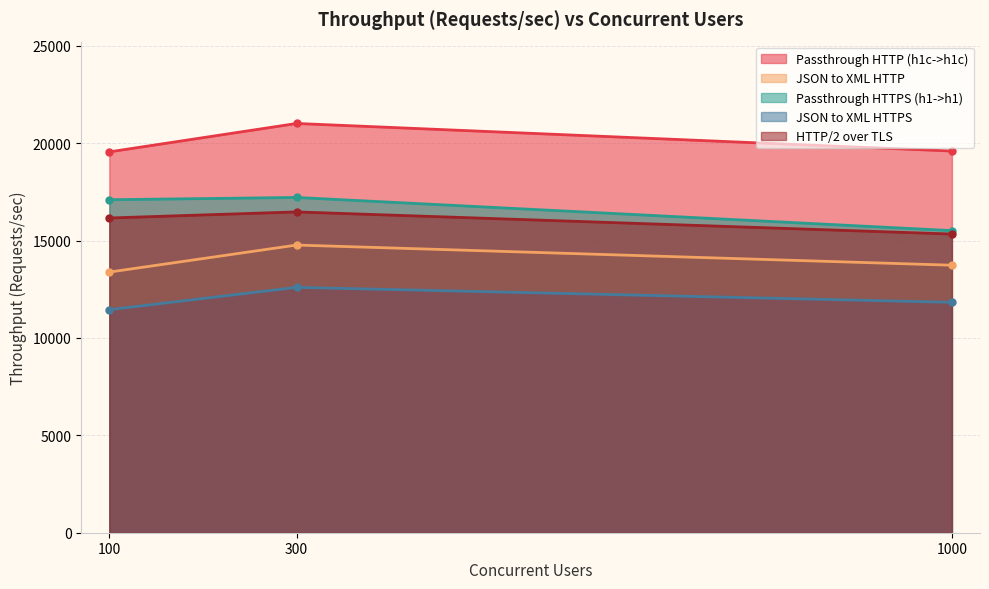

Reading left to right, transcribe all the data shown in this chart.

Passthrough HTTP (h1c->h1c): 100=19551.1	300=21009.3	1000=19593.9
JSON to XML HTTP: 100=13380.0	300=14768.0	1000=13732.5
Passthrough HTTPS (h1->h1): 100=17094.2	300=17211.2	1000=15508.1
JSON to XML HTTPS: 100=11451.1	300=12596.1	1000=11827.9
HTTP/2 over TLS: 100=16156.5	300=16468.8	1000=15332.4